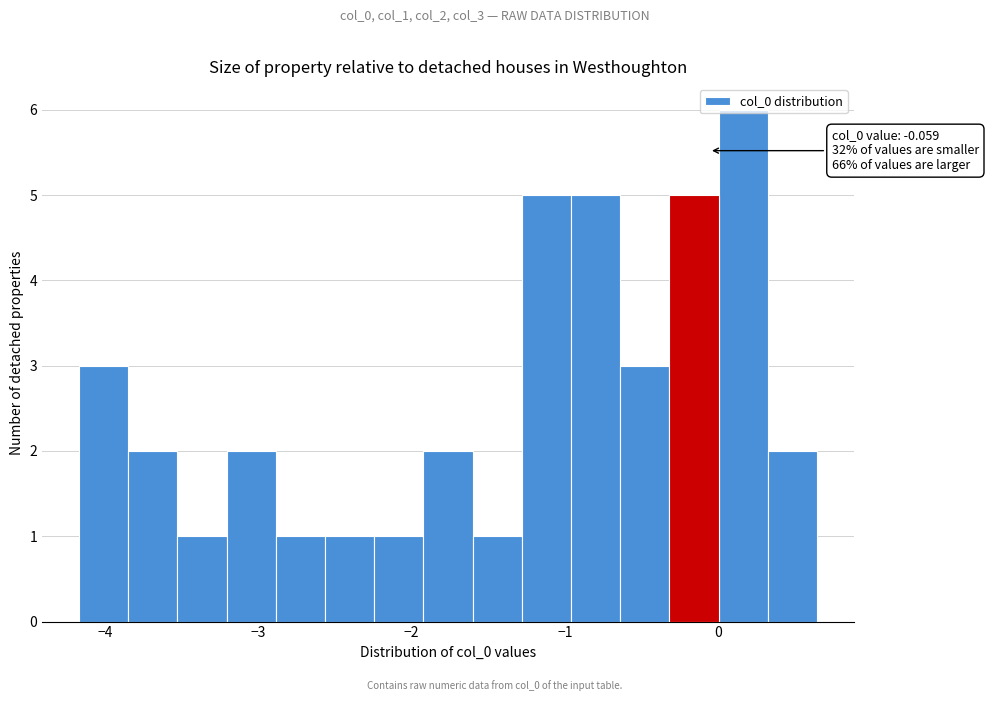

Around what value on the x-axis is the tallest bar? Give the approximate position of its centre, as read against the axis.

0.2